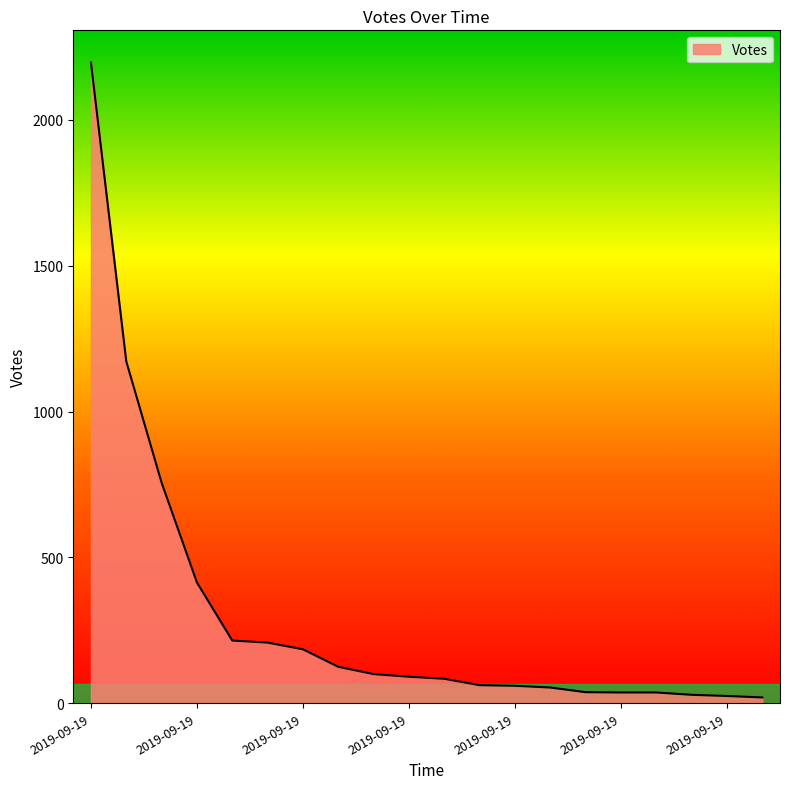

What is the difference between the maximum and minimum values?

2177